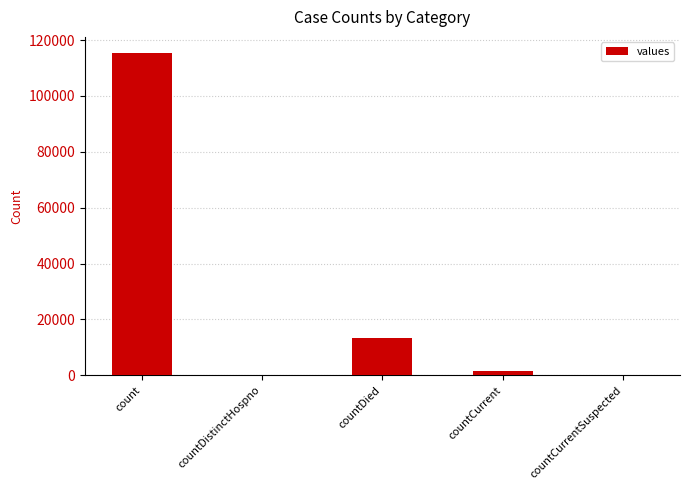

What is the change in value from countDistinctHospno to countDied?

+13343